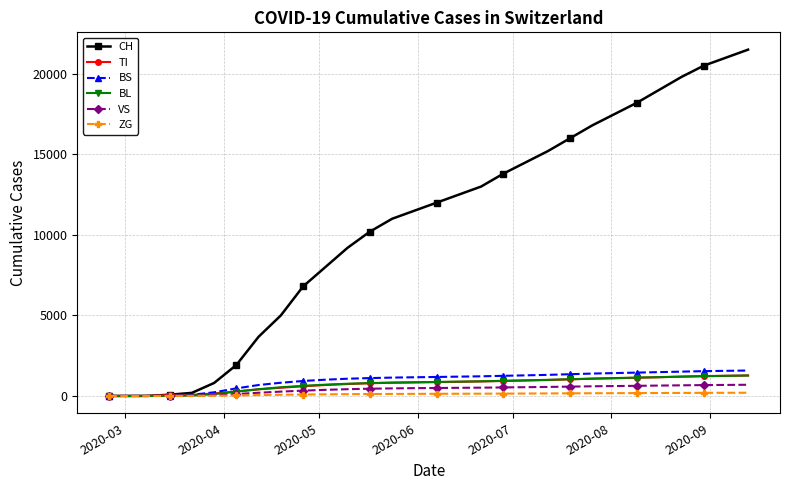

Which series has the largest total across all categories?

CH